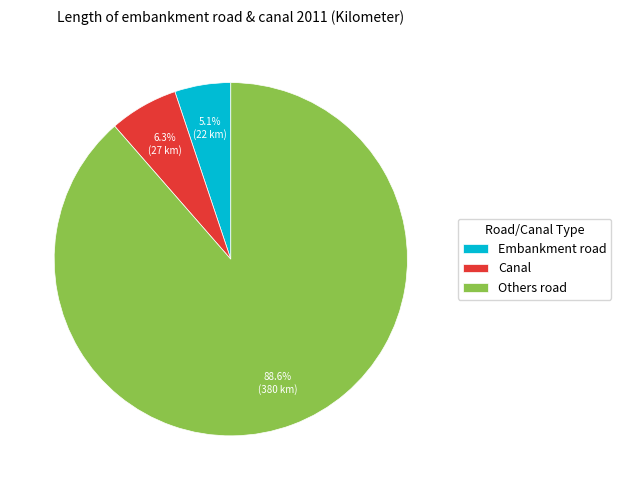

Which category has the smallest portion of the pie?

Embankment road